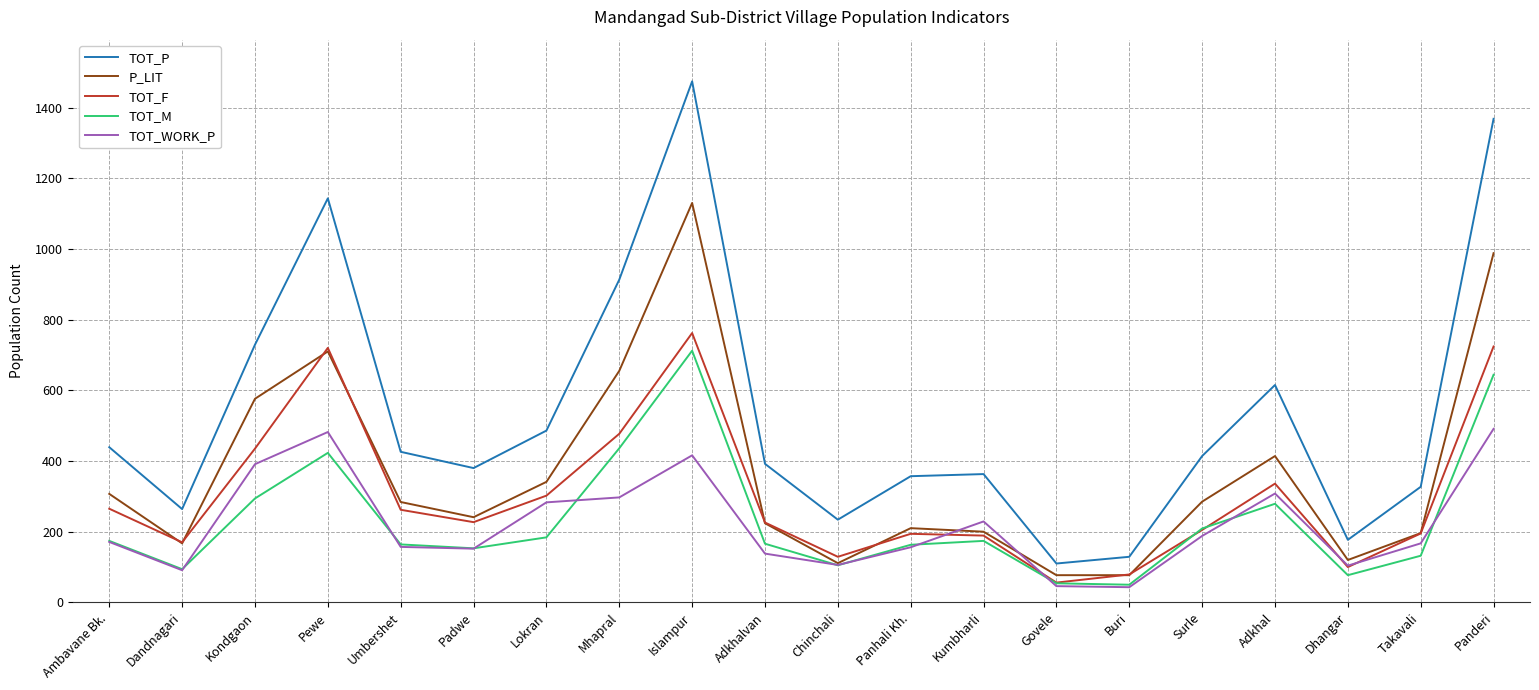

Which series has the largest total across all categories?

TOT_P